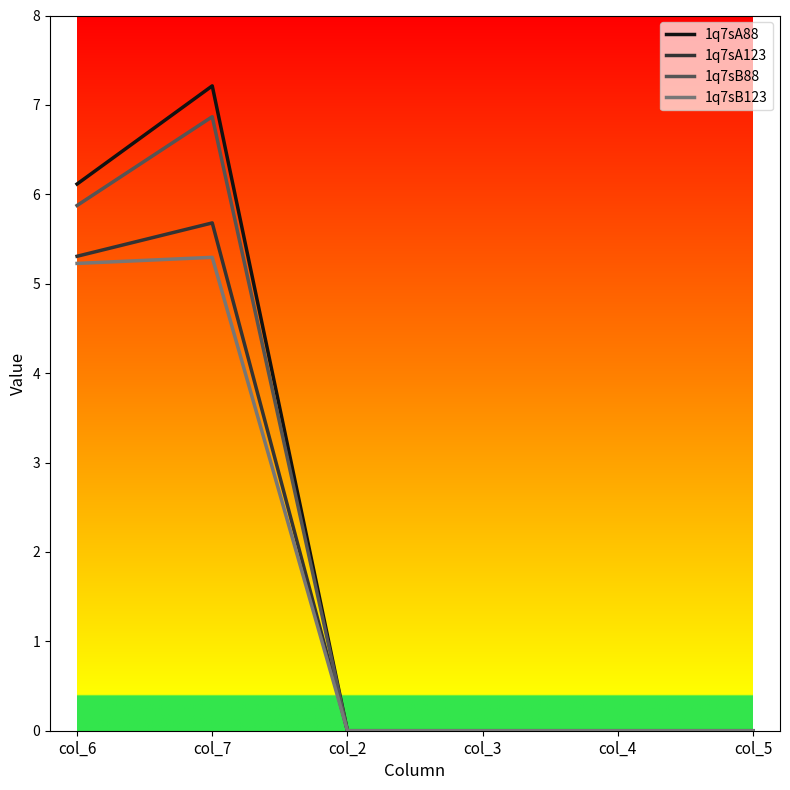

What value does the 1q7sB88 series have at col_7?

6.9